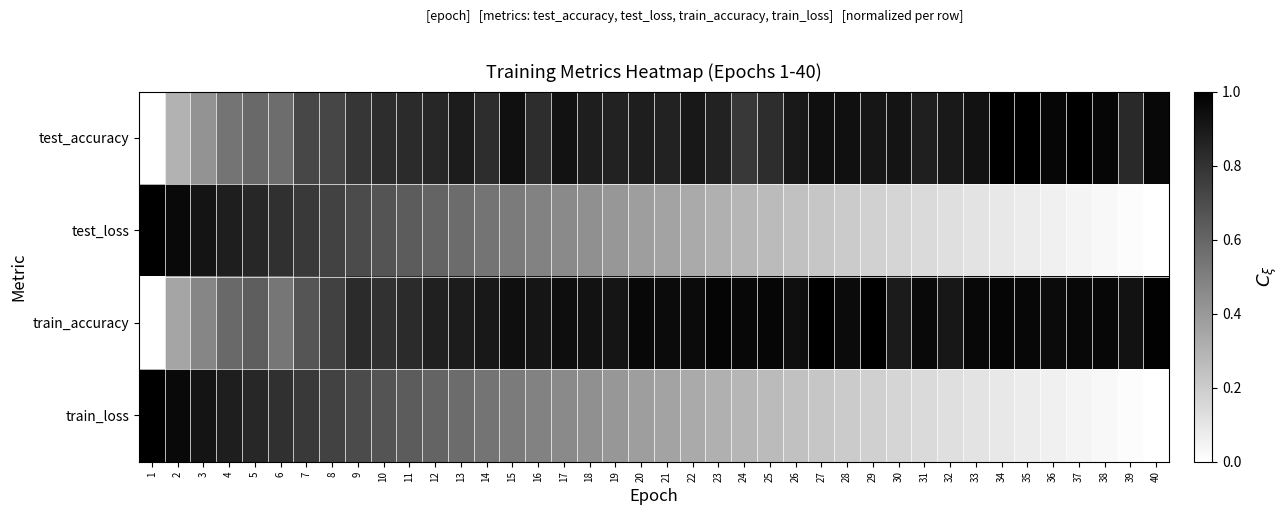

What is the greatest value displayed?

1.0